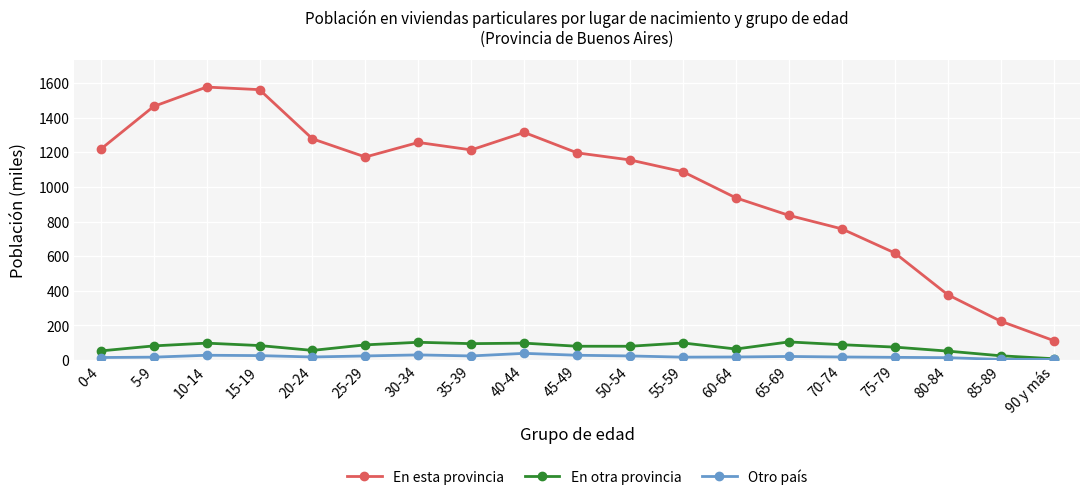

What is the difference between the Otro país values at 45-49 and 80-84?

14